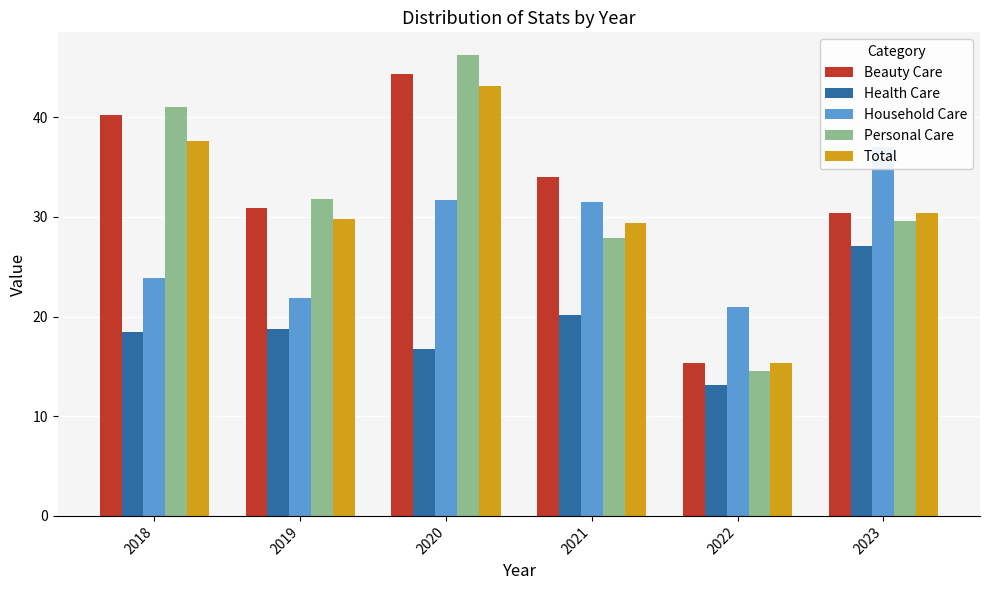

At how many categories does at least one series exceed 39?

2